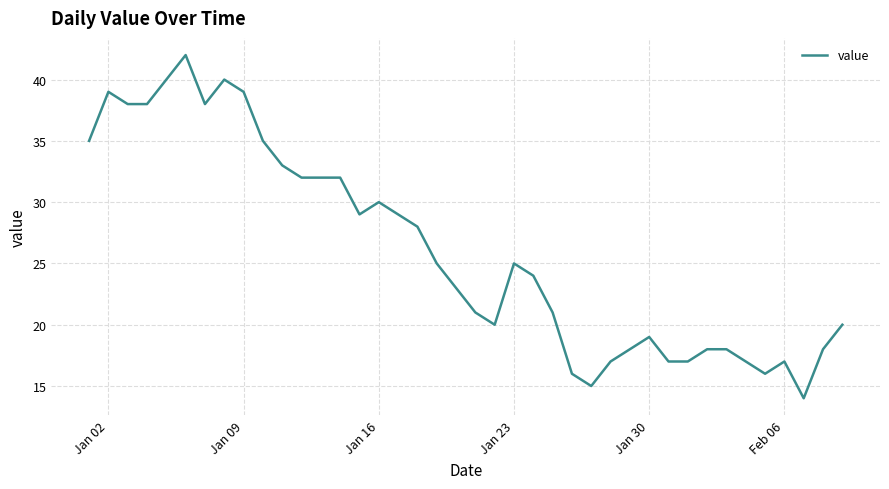

What is the minimum value shown in the chart?

14